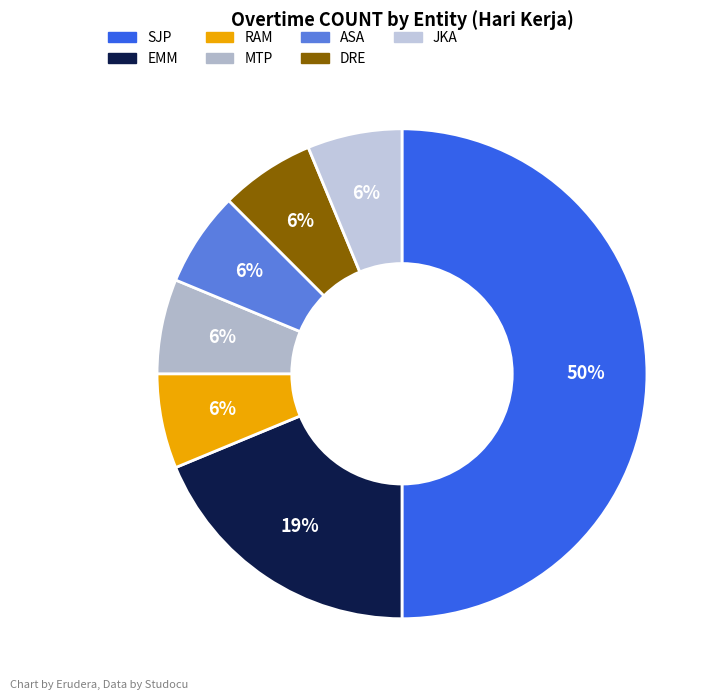

How many segments does this pie chart have?

7